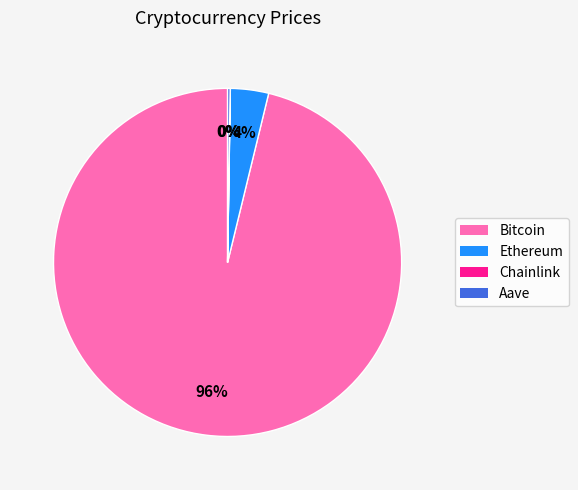

Which slice is the largest?

Bitcoin